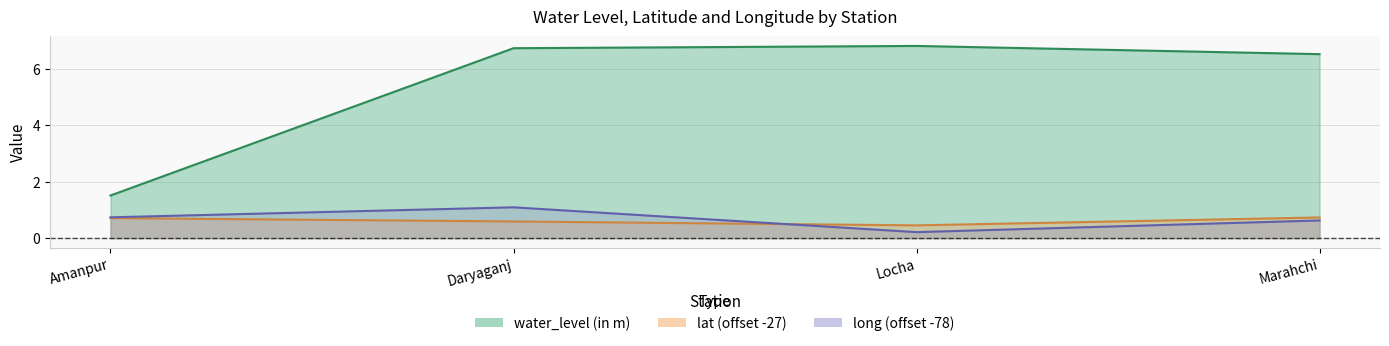

Rank the series at Locha from highest to lowest value.

water_level (in m), lat (offset -27), long (offset -78)